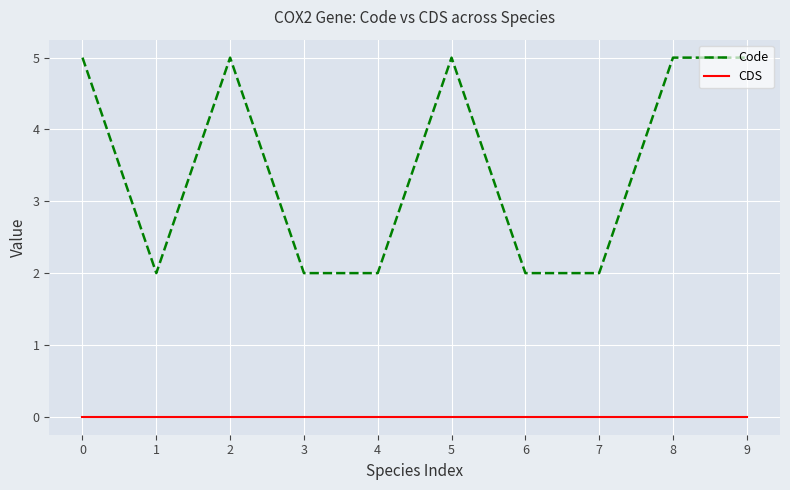

Reading left to right, what are all the values shown in this chart?

Code: 0=5	1=2	2=5	3=2	4=2	5=5	6=2	7=2	8=5	9=5
CDS: 0=0	1=0	2=0	3=0	4=0	5=0	6=0	7=0	8=0	9=0